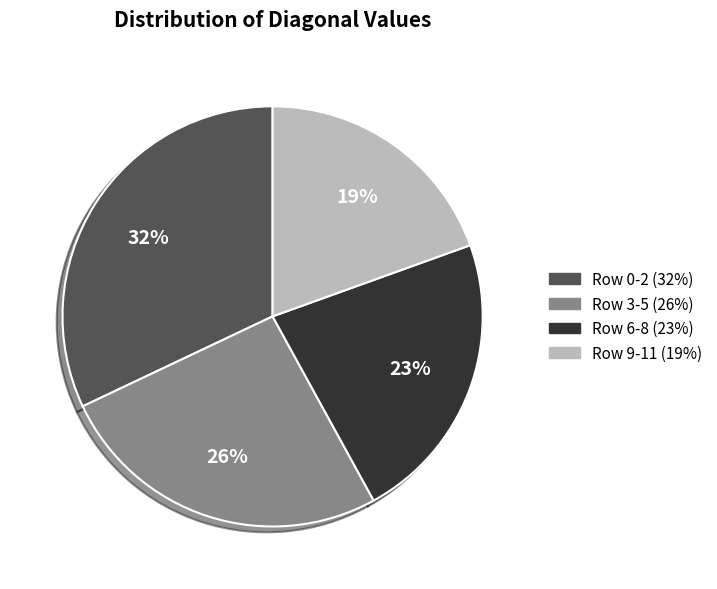

Is there a majority slice in this chart?

No